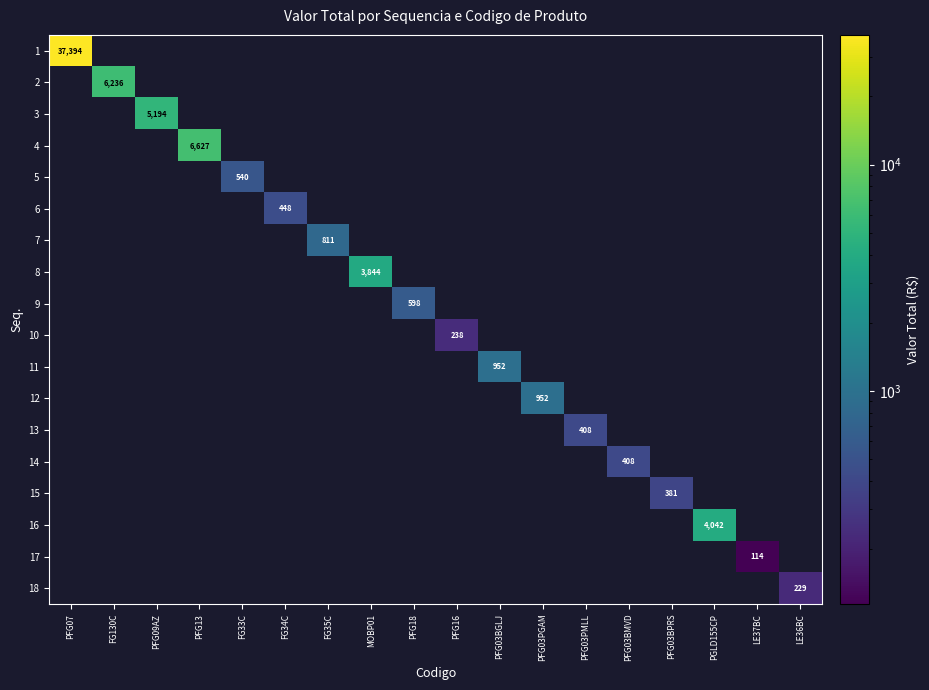

What is the difference between the highest and lowest values at FG34C?

447.9